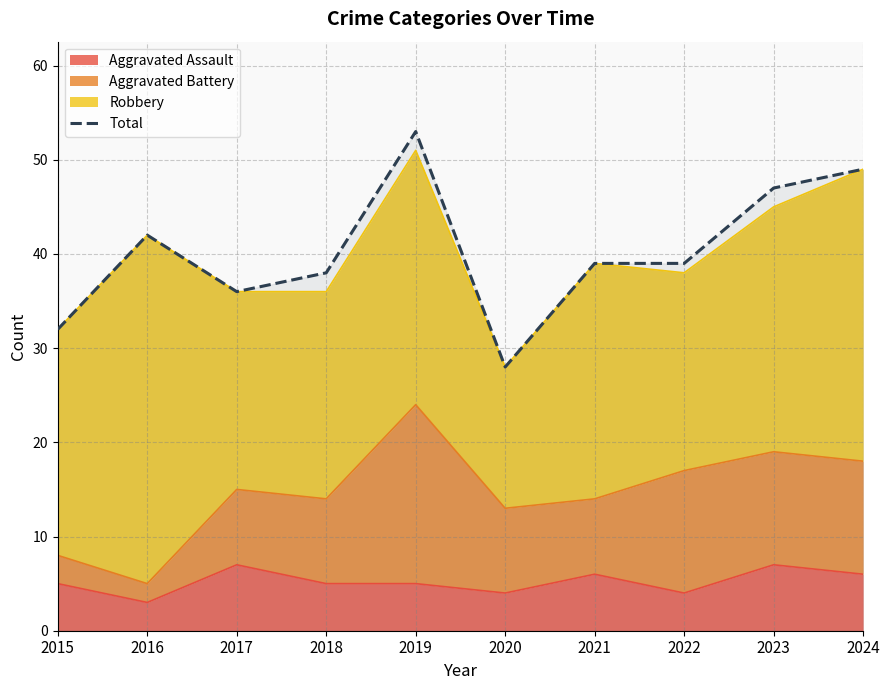

What is the change in value from 2022 to 2024?

+10